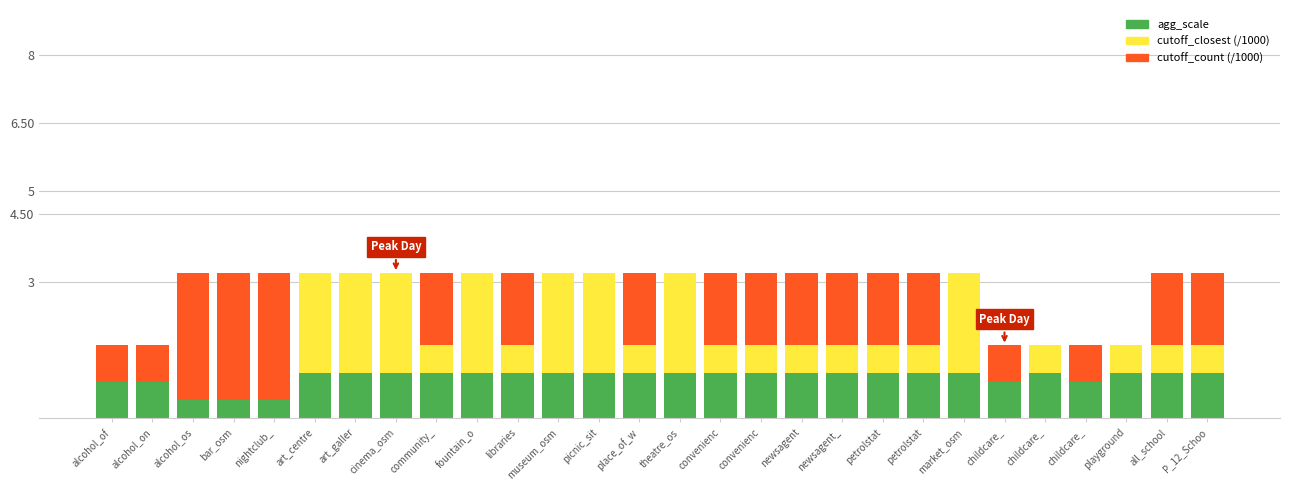

Where is agg_scale nearest to the value 1?

alcohol_of